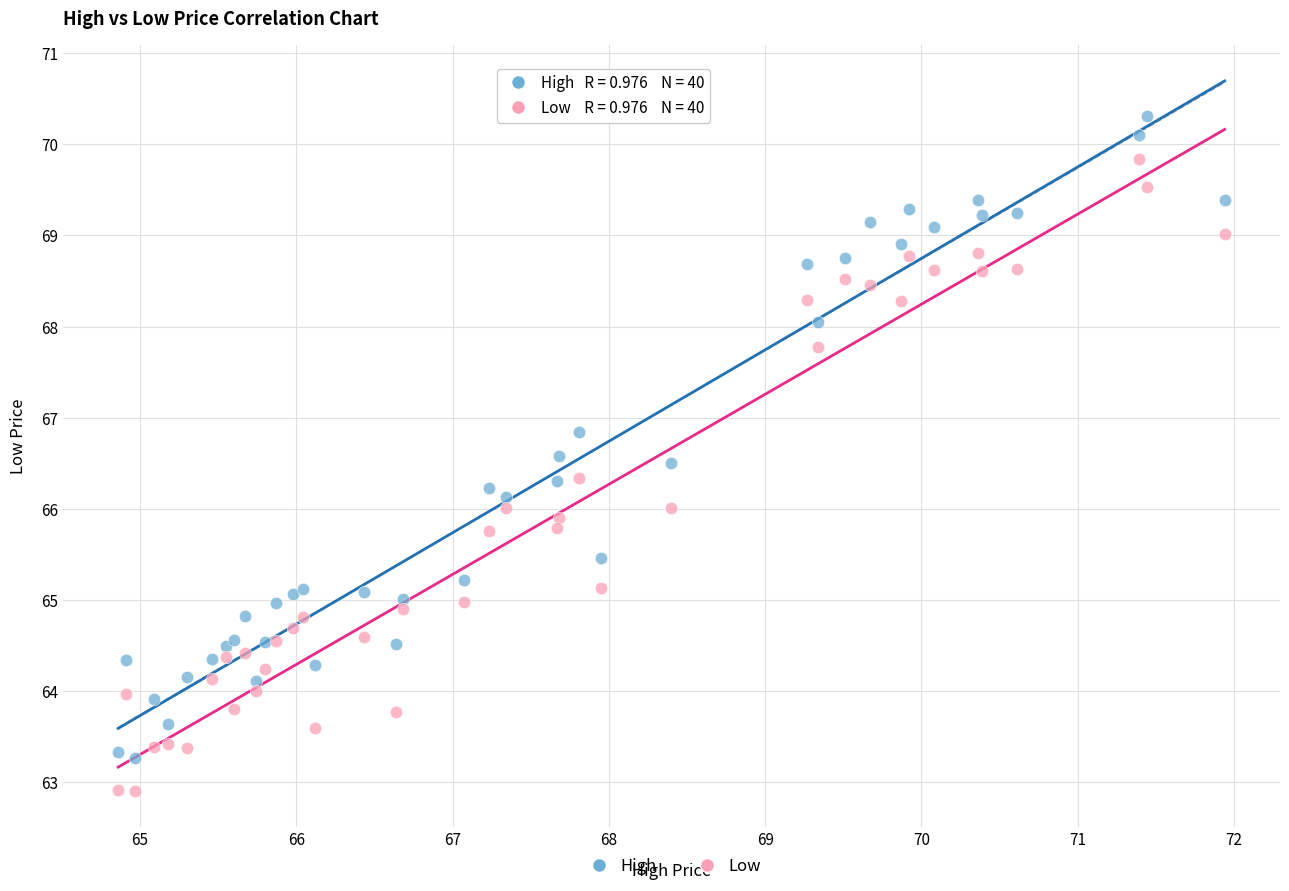

What are all the series names shown in the legend?

High, Low